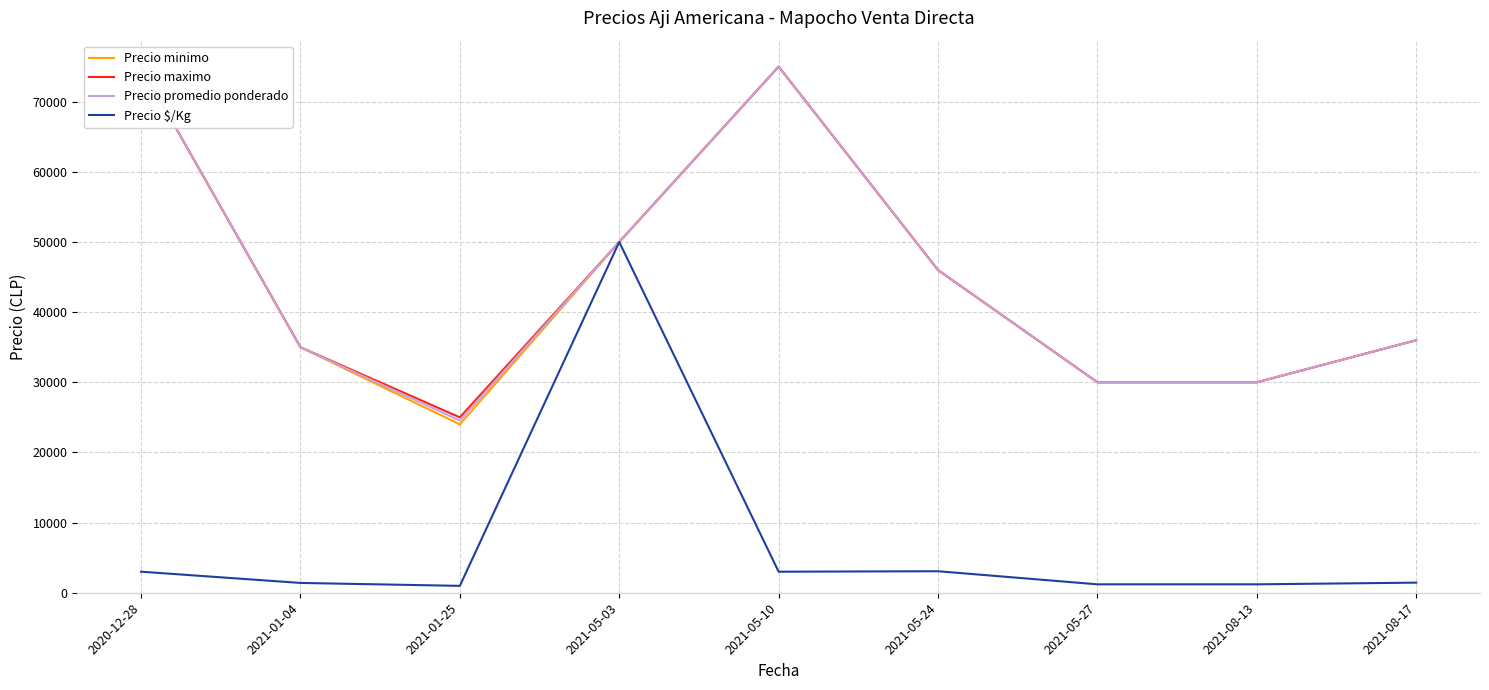

Reading left to right, extract all data points from this chart.

Precio minimo: 75000	35000	24000	50000	75000	46000	30000	30000	36000
Precio maximo: 75000	35000	25000	50000	75000	46000	30000	30000	36000
Precio promedio ponderado: 75000	35000	24545	50000	75000	46000	30000	30000	36000
Precio $/Kg: 3000	1400	982	50000	3000	3067	1200	1200	1440